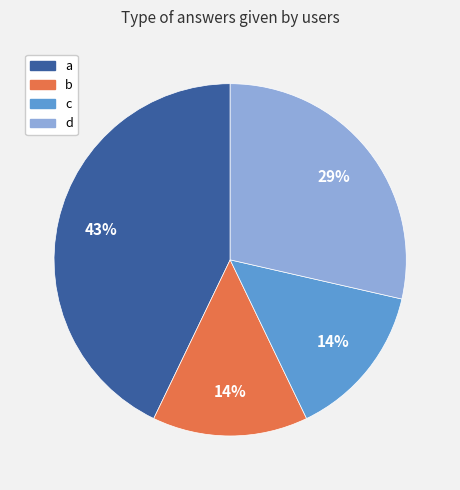

The d slice represents 20% of the pie. True or false?

False